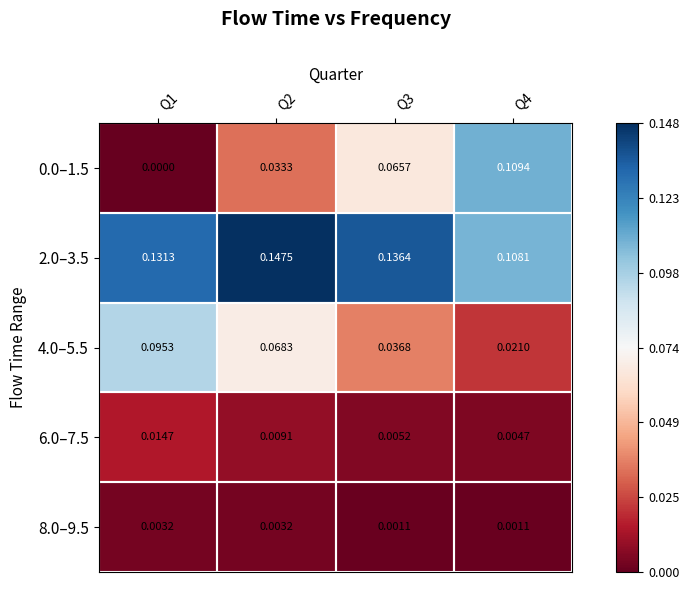

Is the value of 4.0–5.5 at Q3 greater than the value of 2.0–3.5 at Q4?

No